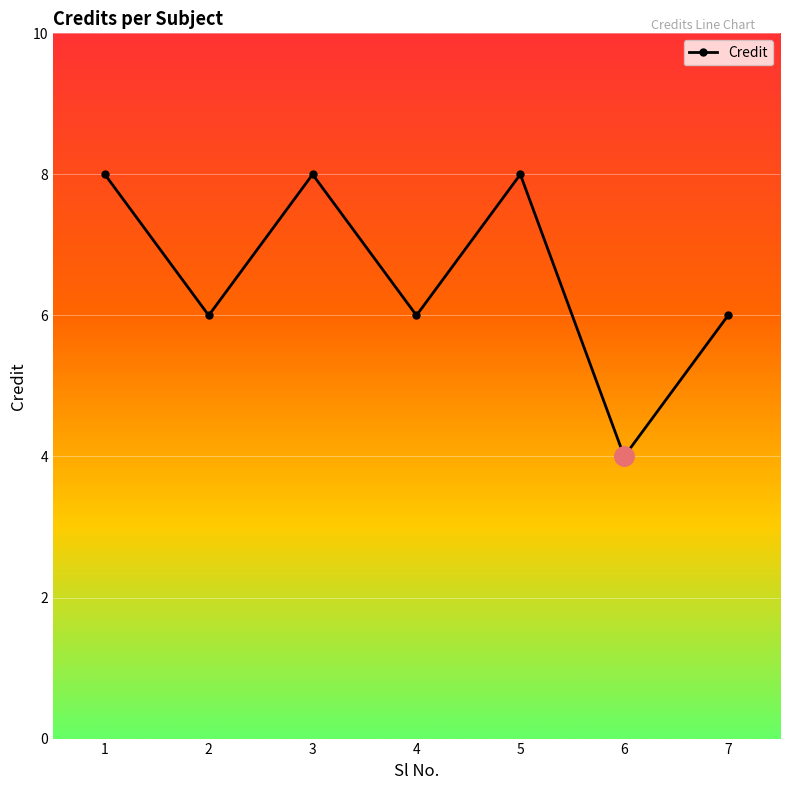

Is it true that the value at 7 is 8?

False